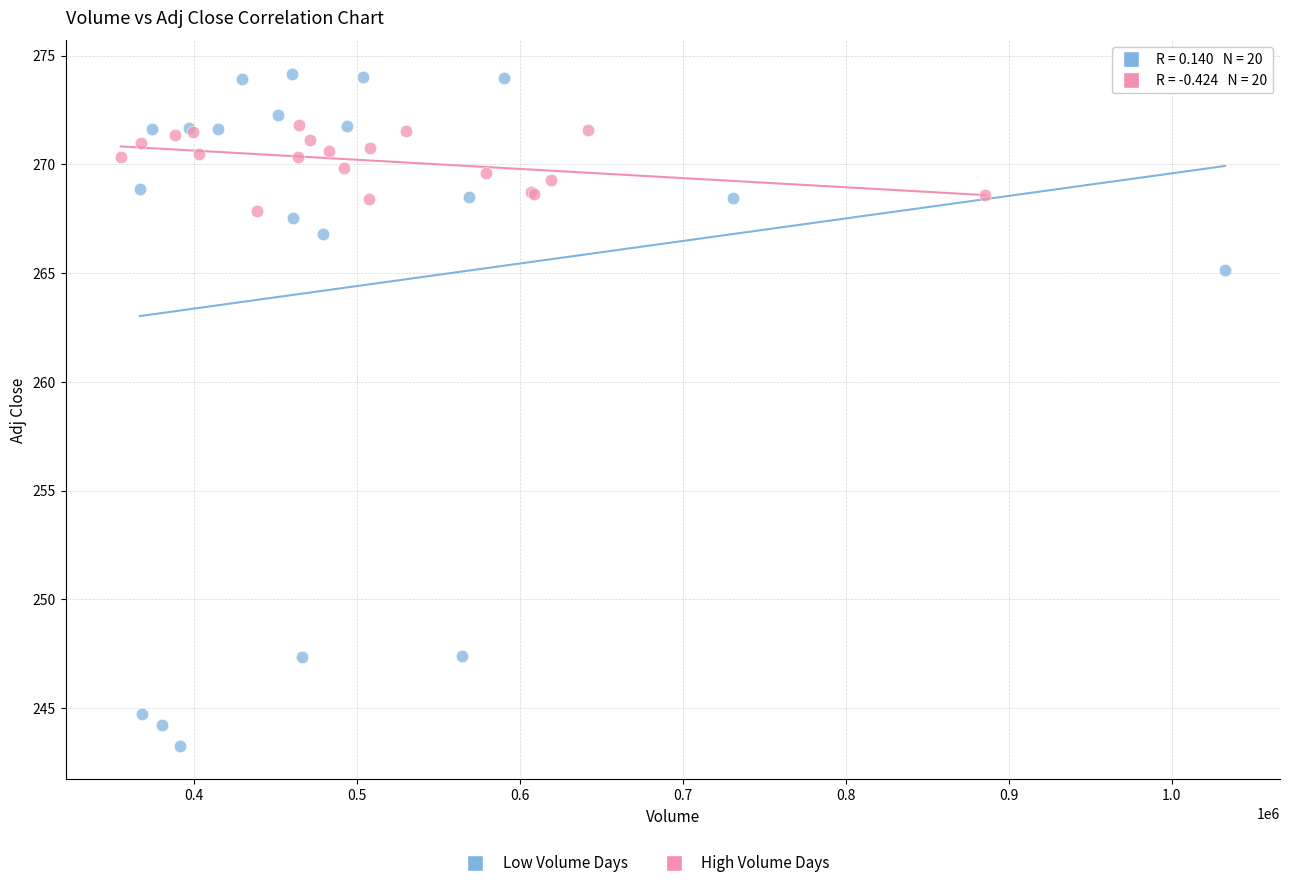

Which series contains the highest Y value?

Low Volume Days